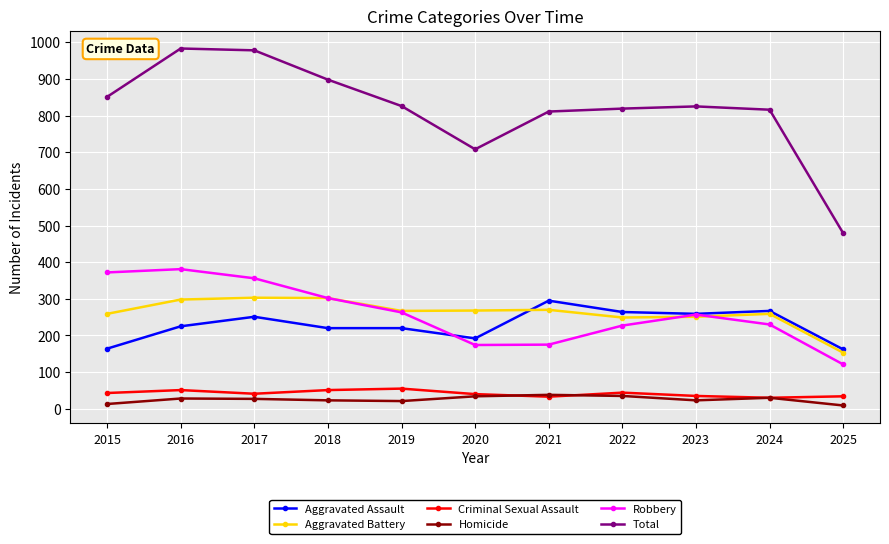

Is this an area chart (filled region under the line)?

No